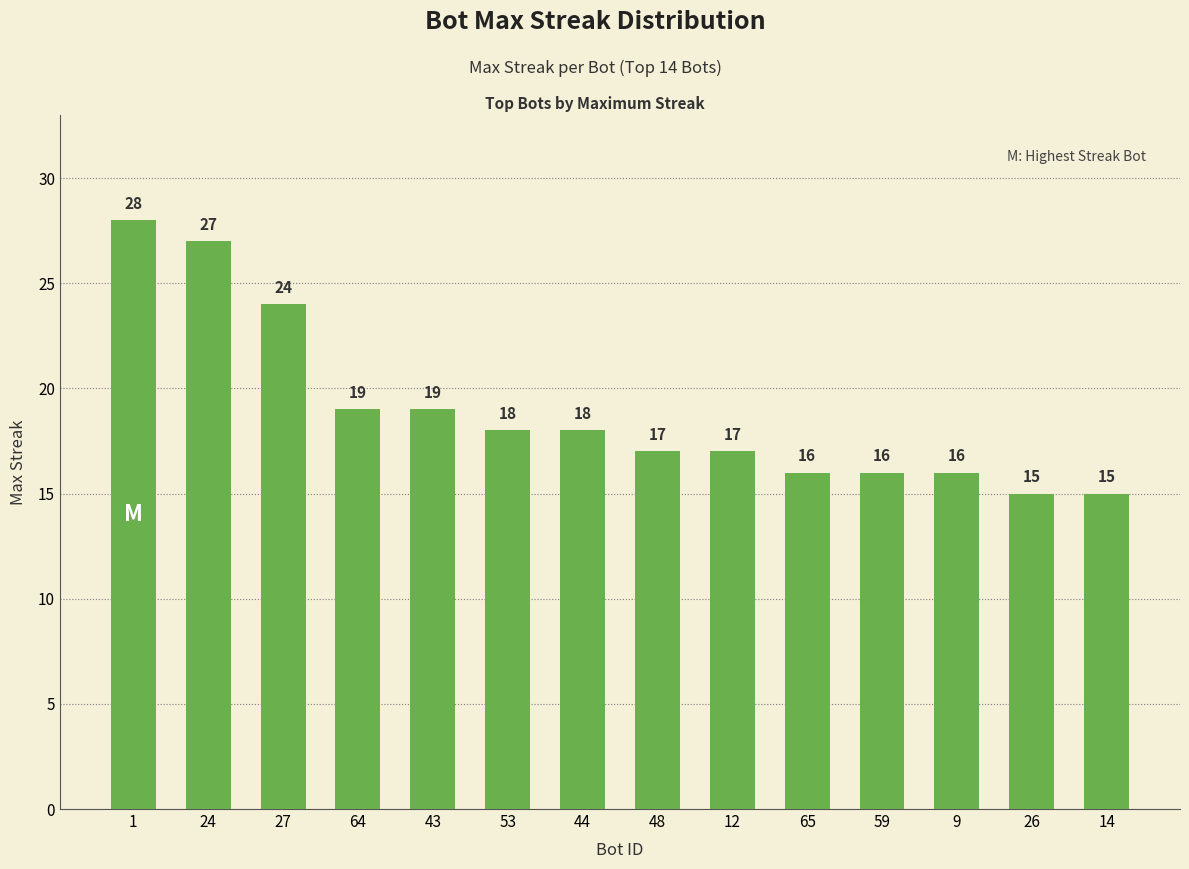

What position from the left is 48?

8